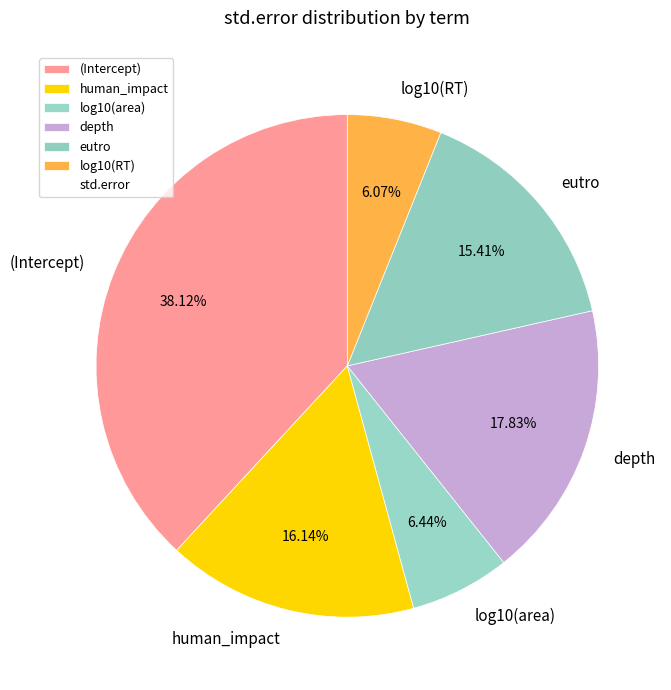

Between log10(area) and depth, which is larger?

depth